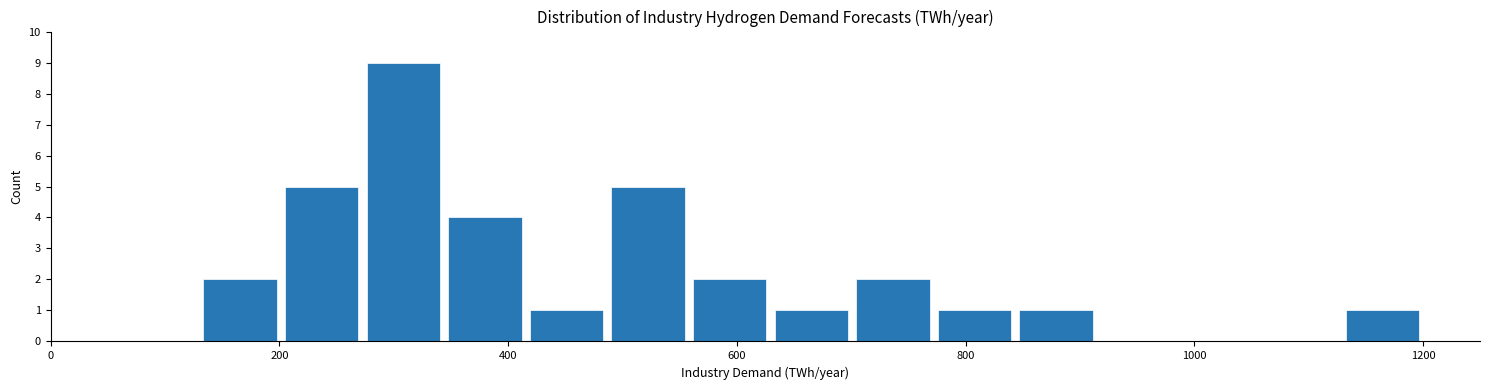

Around what value on the x-axis is the tallest bar? Give the approximate position of its centre, as read against the axis.

300